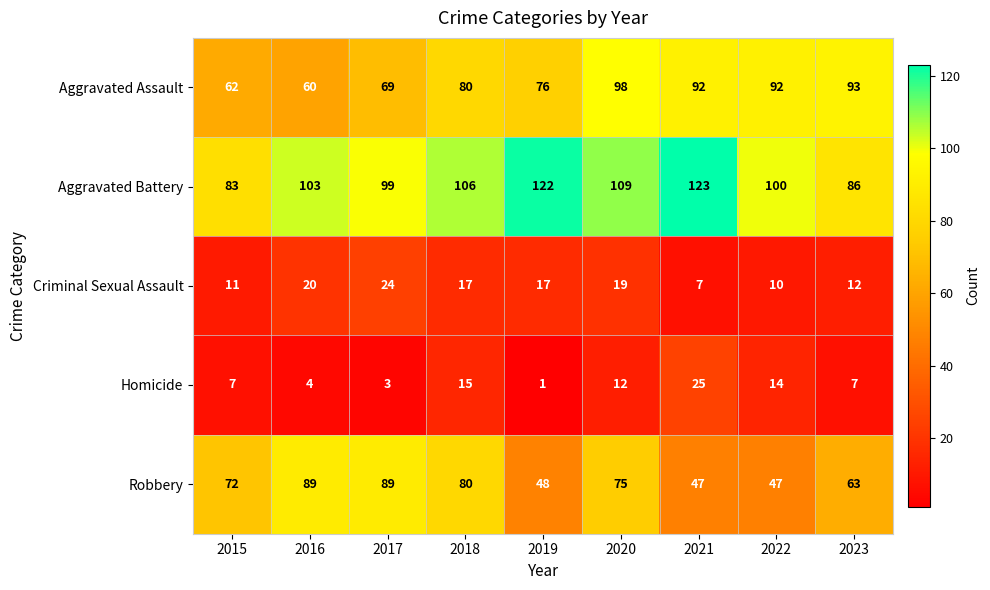

At 2022, list the series in order from smallest to largest.

Criminal Sexual Assault, Homicide, Robbery, Aggravated Assault, Aggravated Battery